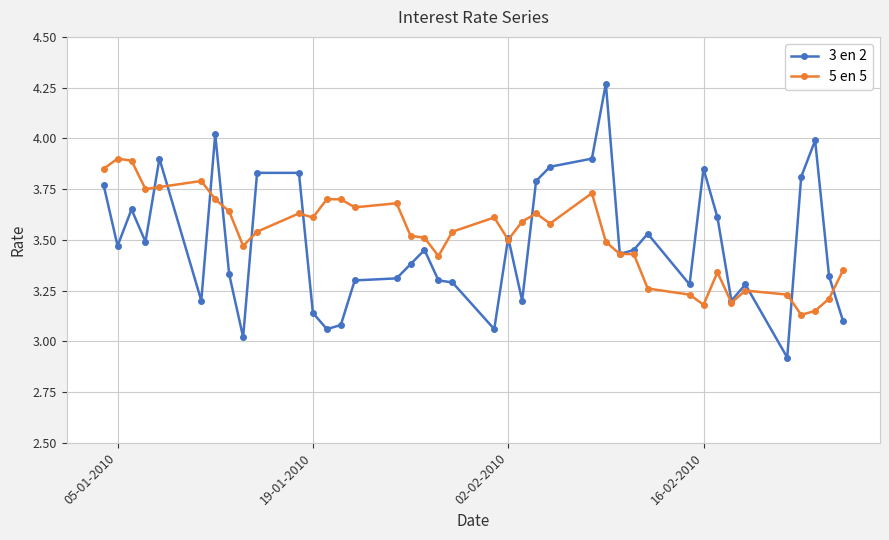

List the series in order of their peak value, highest first.

3 en 2, 5 en 5